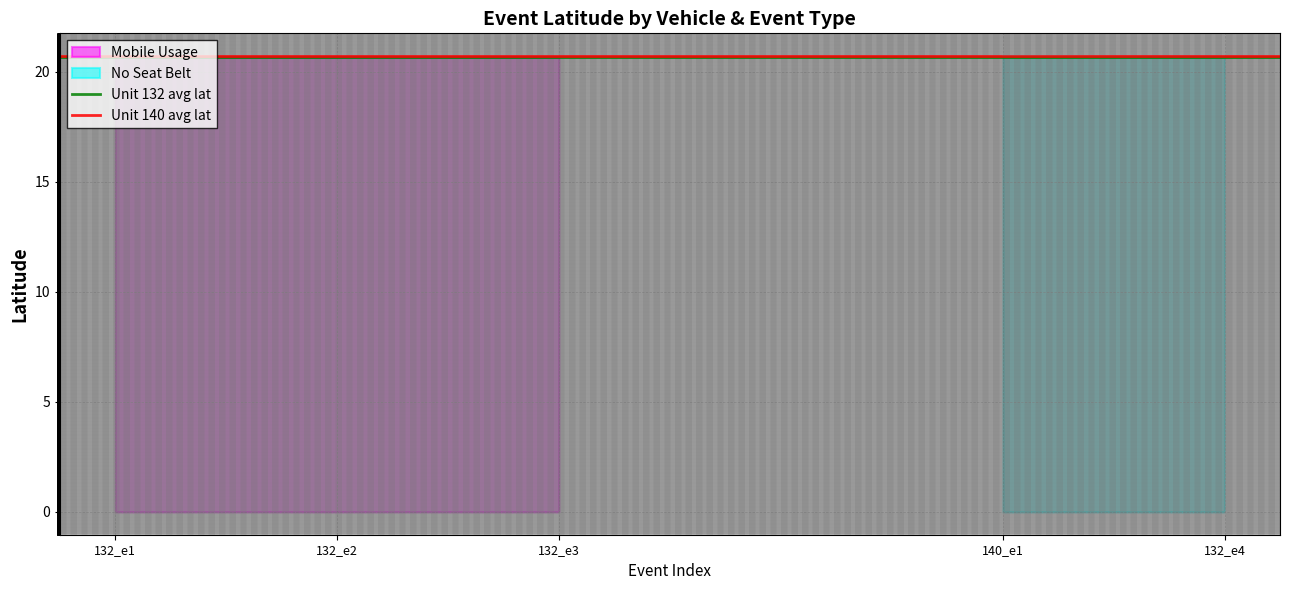

The value of Unit 132 avg lat at 132_e1 is 34.9. True or false?

False